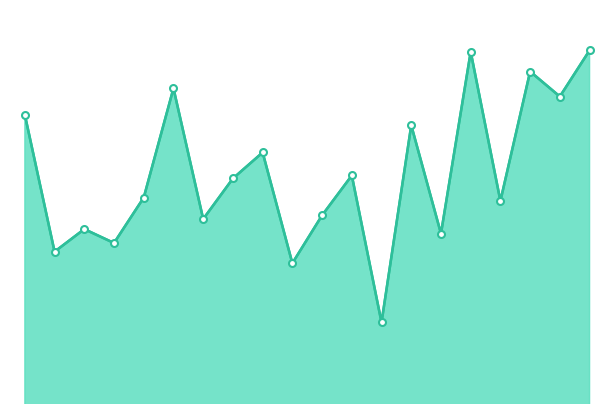

What is the minimum value shown in the chart?

9.2